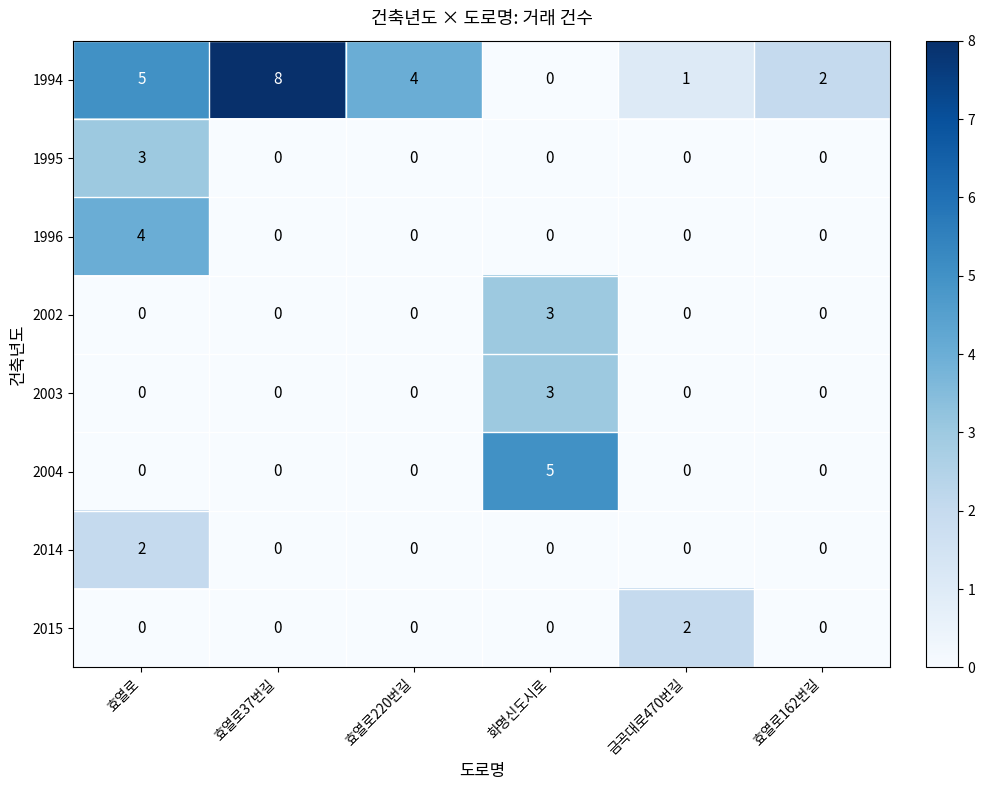

Which label corresponds to the largest value in the chart?

효열로37번길